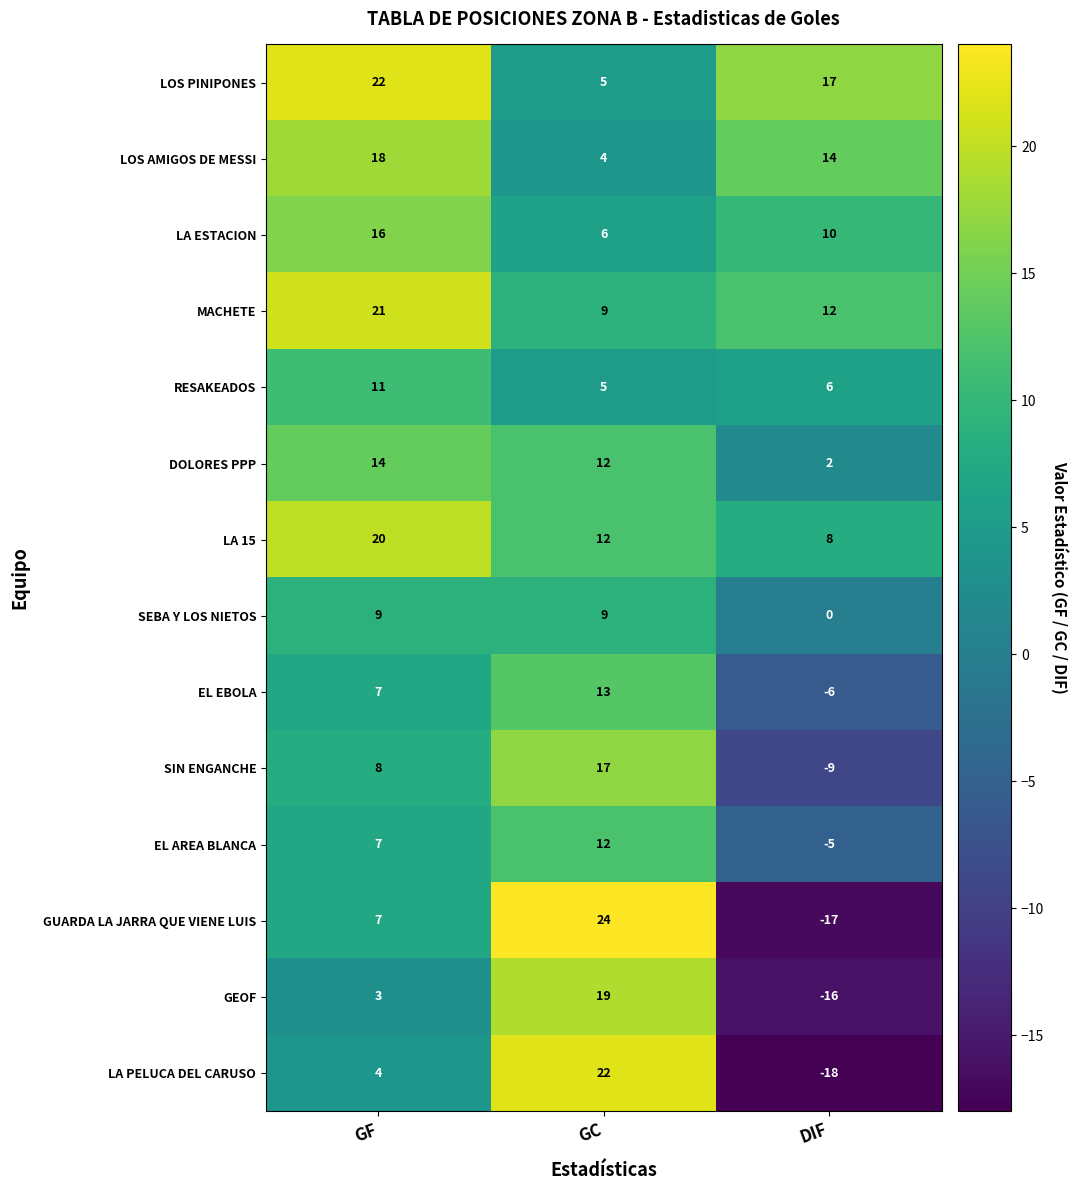

What is the average value of the SEBA Y LOS NIETOS series?

6